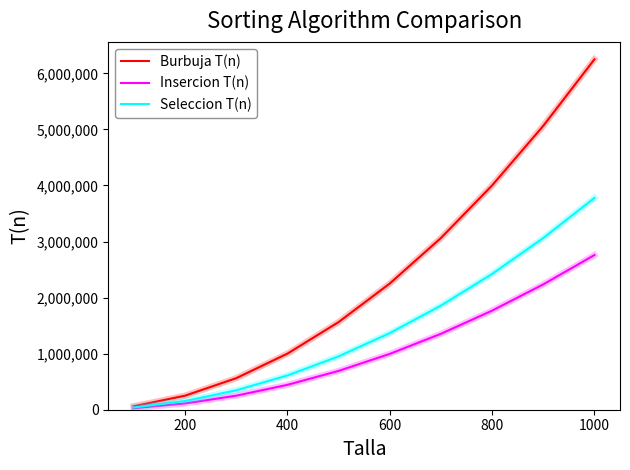

List the series in order of their peak value, lowest first.

Insercion T(n), Seleccion T(n), Burbuja T(n)